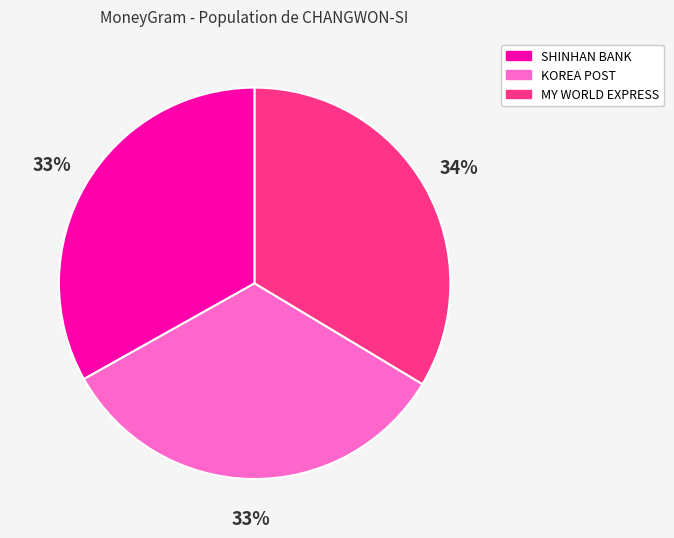

Is there a majority slice in this chart?

No